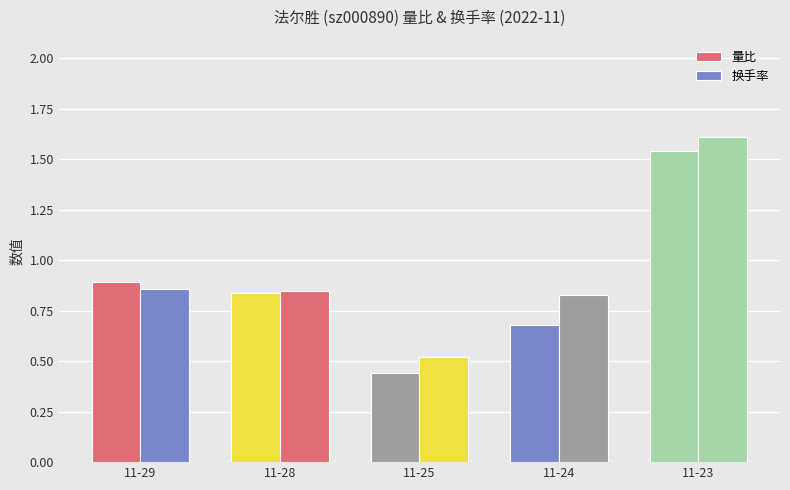

At 11-23, list the series in order from largest to smallest.

换手率, 量比